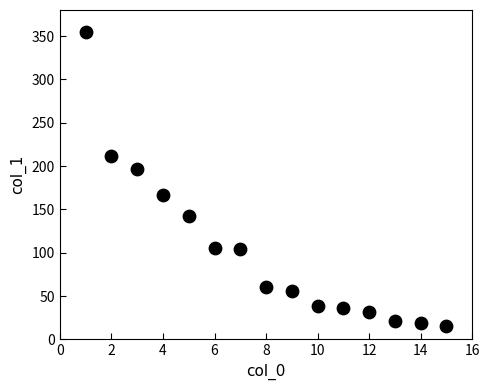

What is the range of Y values (max minus min)?

340